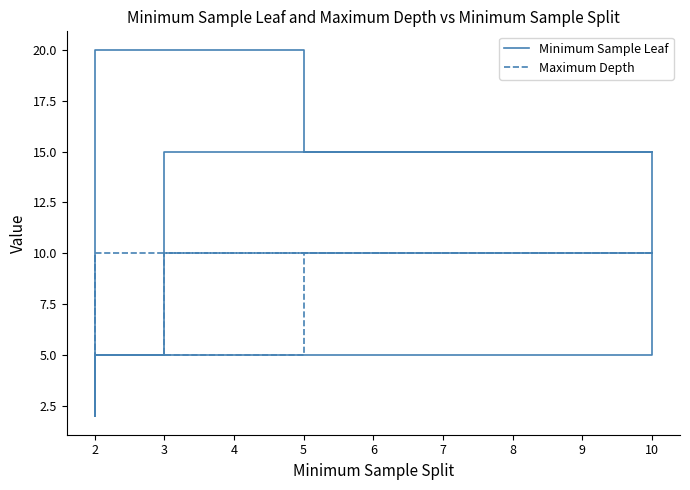

Rank the series at 2 from lowest to highest value.

Maximum Depth, Minimum Sample Leaf